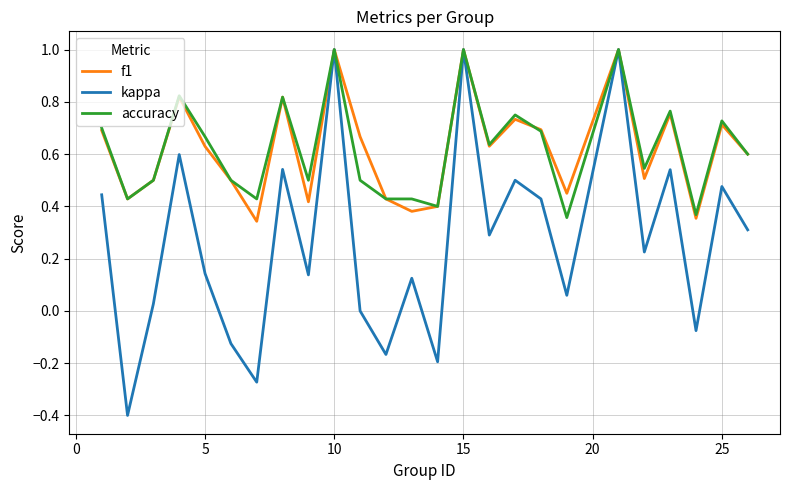

How many f1 values are between 0 and 1?

25